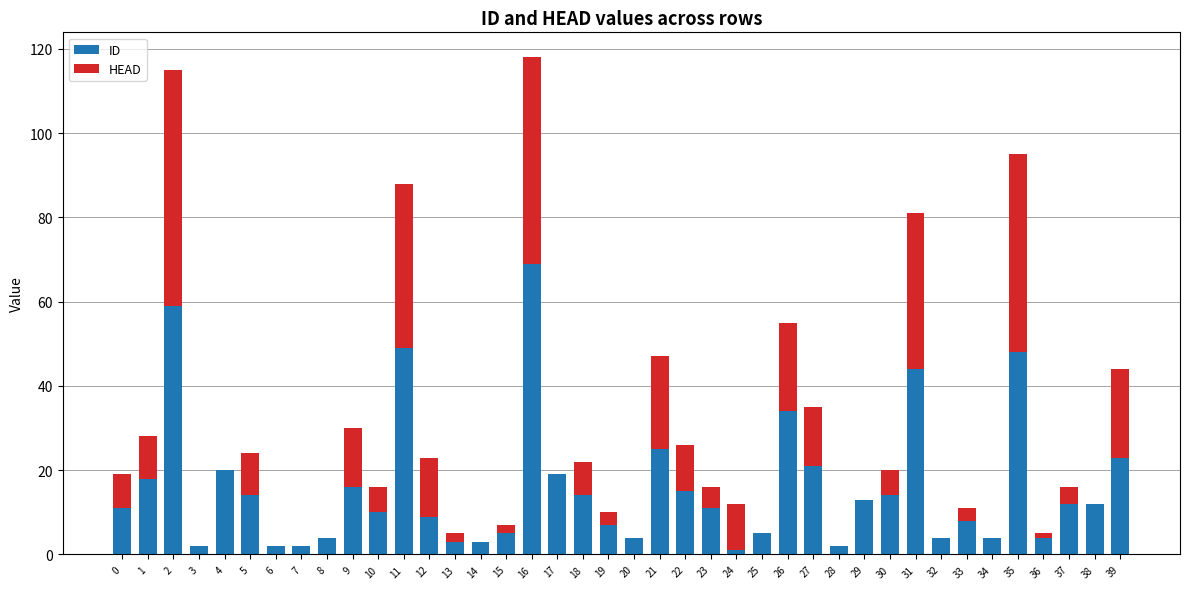

The value of ID at 39 is 39. True or false?

False